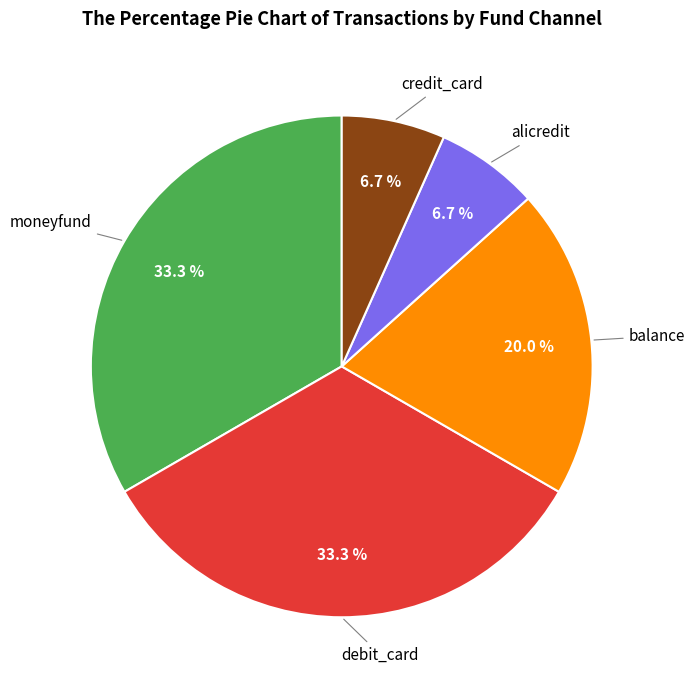

Count the number of slices in the pie.

5